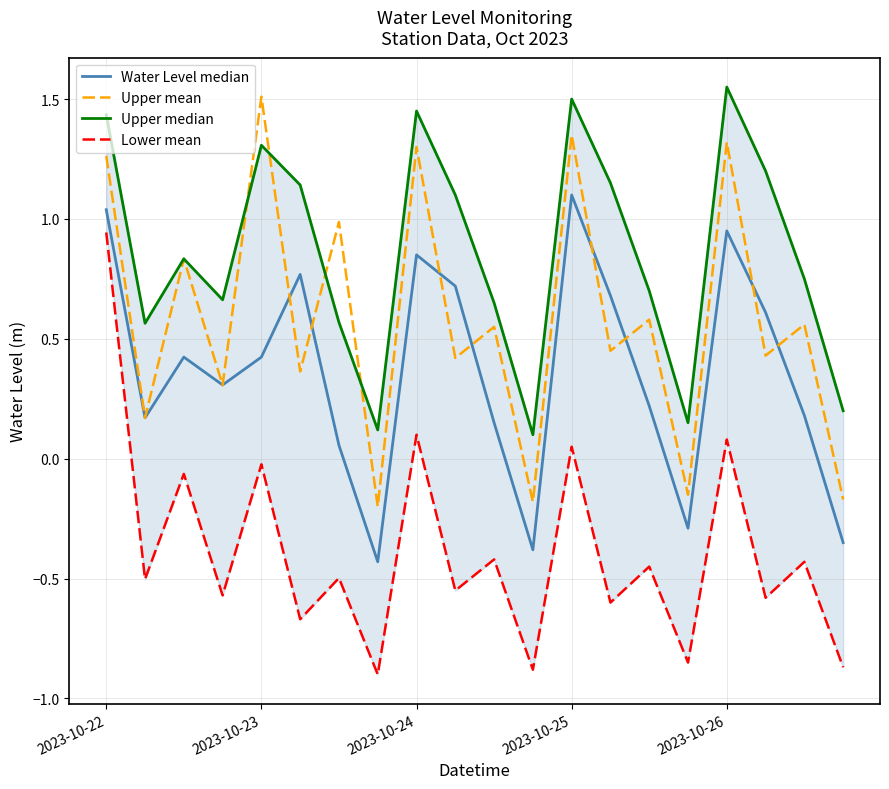

How many interior local peaks does the Upper median series have?

5